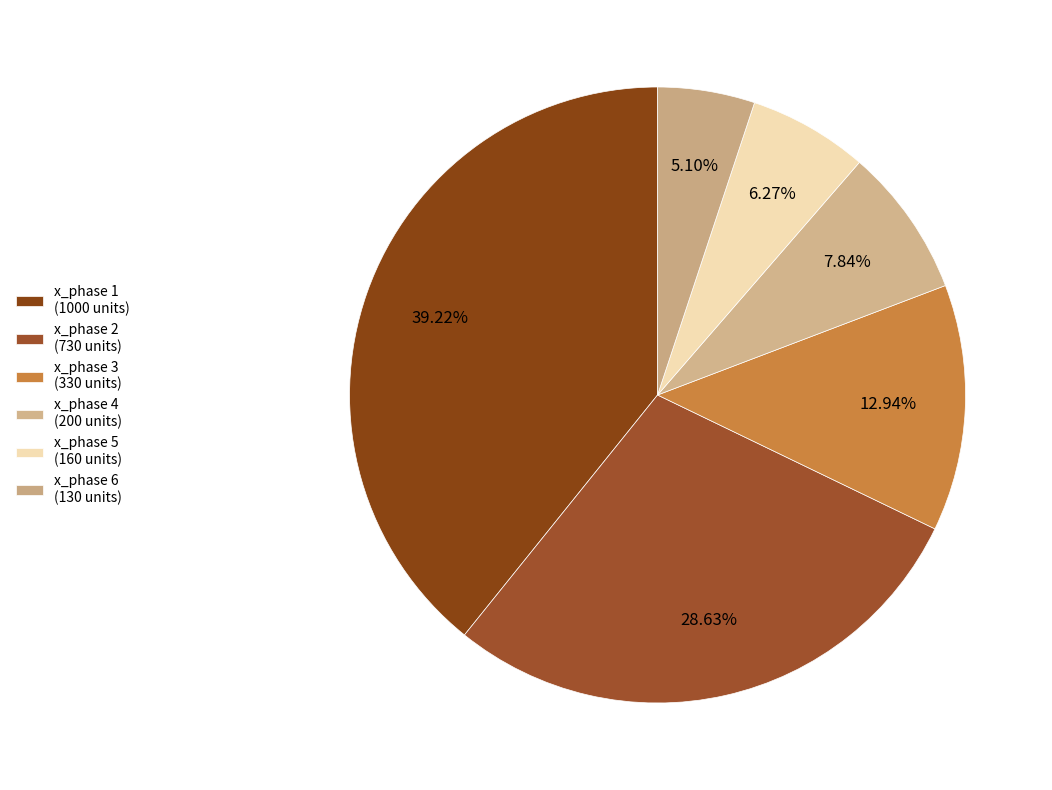

How many slices are in this pie chart?

6